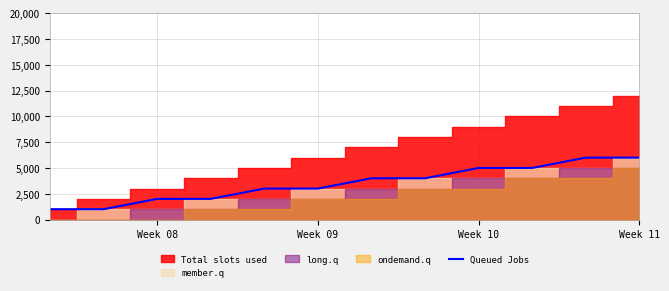

What is the smallest value displayed?

1000